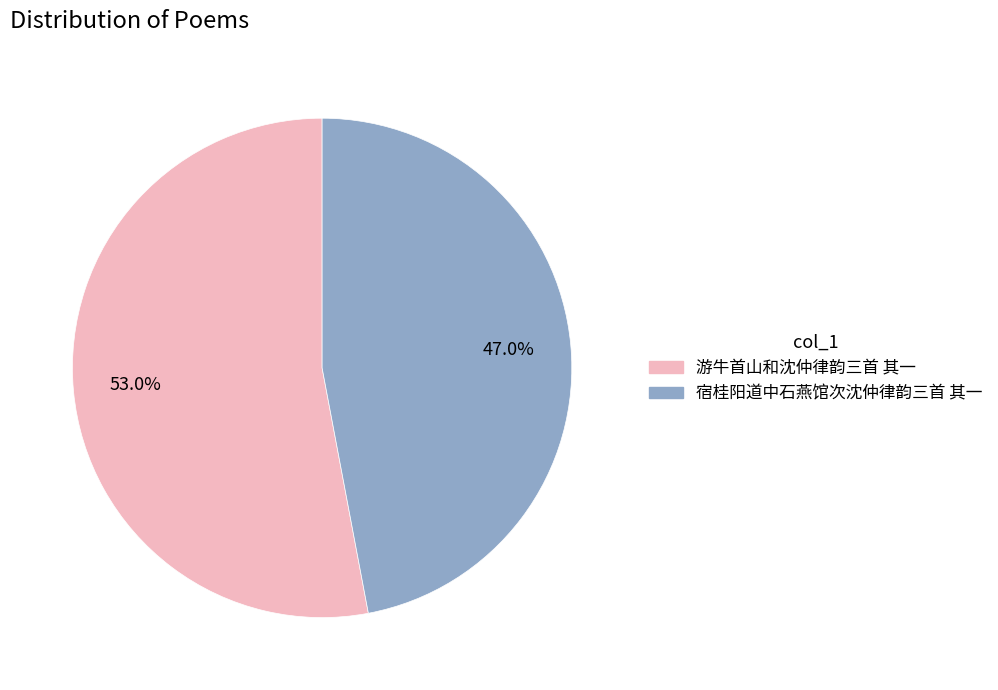

To the nearest percent, what portion does 宿桂阳道中石燕馆次沈仲律韵三首 其一 represent?

47%